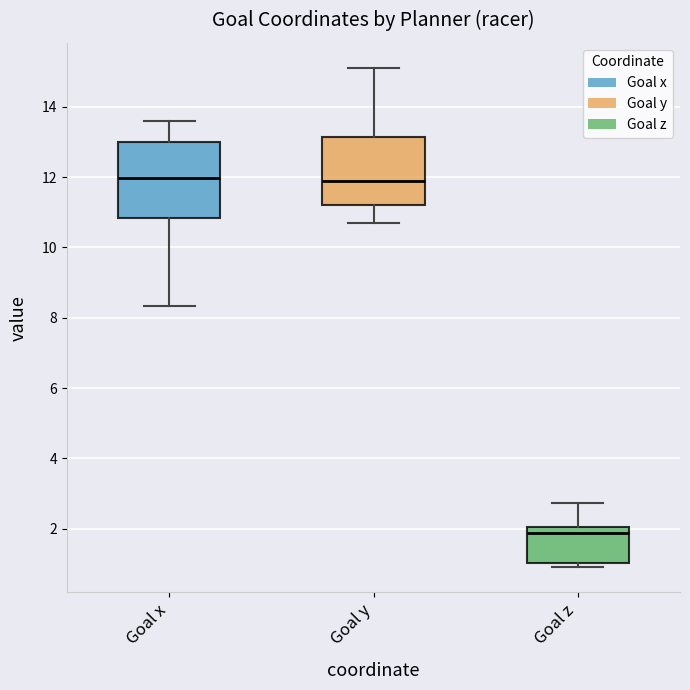

Which box is the tallest, from its lower edge to its upper edge?

Goal x